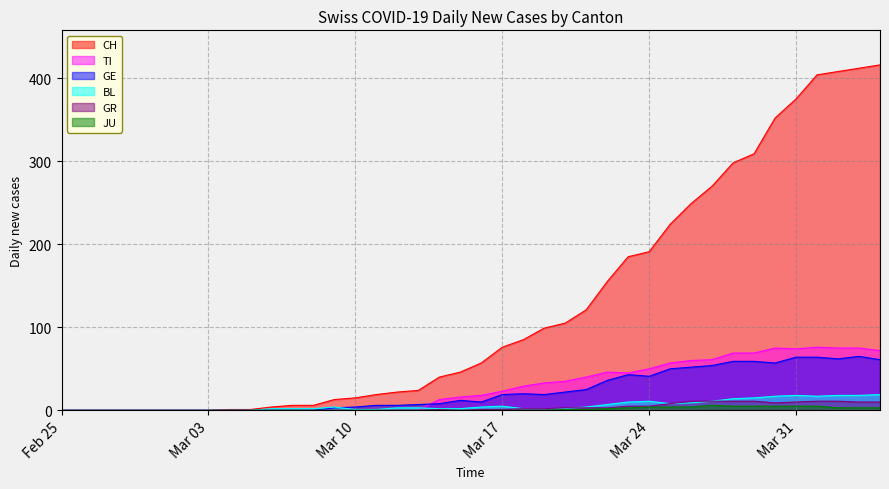

What are all the series names shown in the legend?

CH, TI, GE, BL, GR, JU